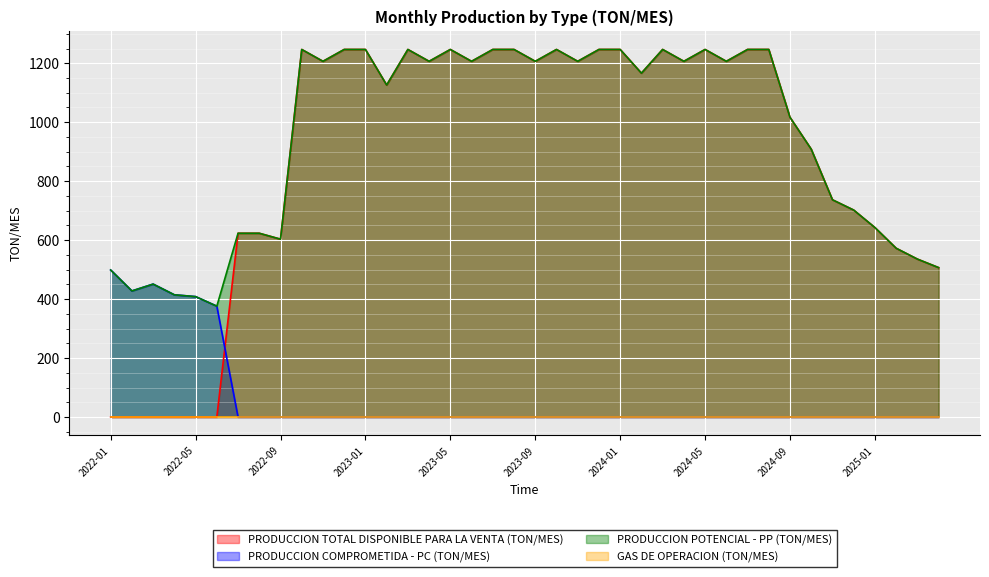

Which series changed the most between 2022-09 and 2024-10?

PRODUCCION TOTAL DISPONIBLE PARA LA VENTA (TON/MES)